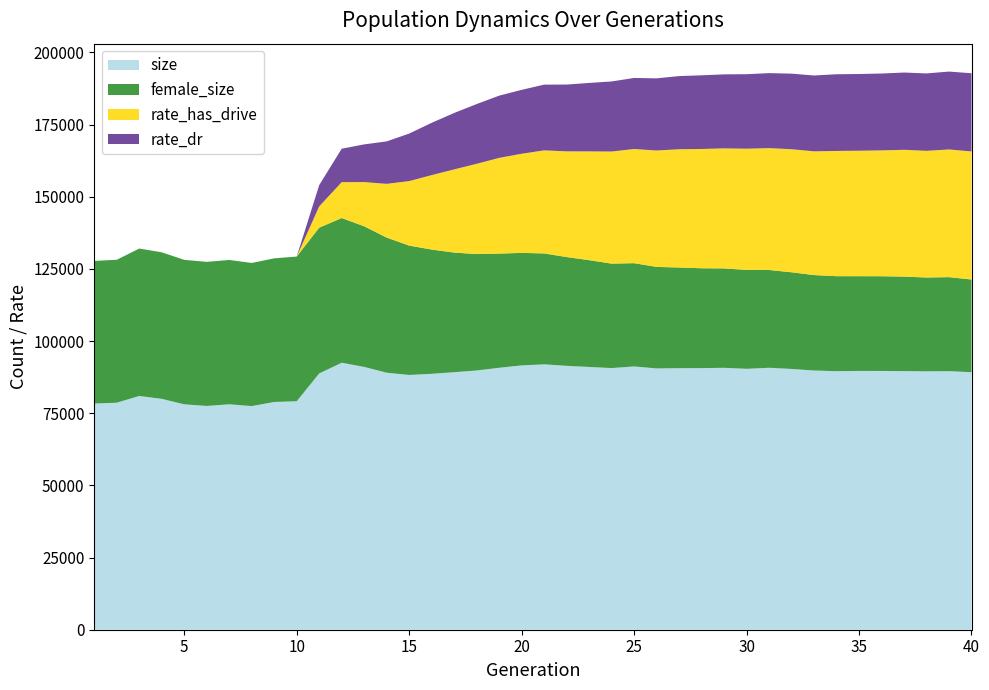

Reading left to right, transcribe all the data shown in this chart.

size: 78370.0	78644.0	80995.0	79983.0	78096.0	77534.0	78105.0	77485.0	78903.0	79164.0	88795.0	92496.0	91058.0	89043.0	88271.0	88669.0	89232.0	89814.0	90761.0	91574.0	91950.0	91430.0	91040.0	90657.0	91218.0	90529.0	90619.0	90640.0	90740.0	90400.0	90761.0	90352.0	89806.0	89574.0	89668.0	89658.0	89605.0	89526.0	89585.0	89226.0
female_size: 49415.0	49537.0	51065.0	50780.0	50054.0	49924.0	50006.0	49589.0	49769.0	50132.0	50510.0	50144.0	48725.0	46825.0	44820.0	43050.0	41437.0	40345.0	39563.0	38986.0	38429.0	37692.0	37000.0	36189.0	35781.0	35172.0	34891.0	34599.0	34444.0	34279.0	33884.0	33494.0	33075.0	32923.0	32822.0	32817.0	32740.0	32513.0	32575.0	32115.0
rate_has_drive: 0.0	0.0	0.0	0.0	0.0	0.0	0.0	0.0	0.0	0.0	0.1	0.1	0.2	0.2	0.2	0.3	0.3	0.3	0.4	0.4	0.4	0.4	0.4	0.4	0.4	0.4	0.4	0.4	0.4	0.5	0.5	0.5	0.5	0.5	0.5	0.5	0.5	0.5	0.5	0.5
rate_dr: 0.0	0.0	0.0	0.0	0.0	0.0	0.0	0.0	0.0	0.0	0.1	0.1	0.1	0.2	0.2	0.2	0.2	0.2	0.2	0.2	0.2	0.3	0.3	0.3	0.3	0.3	0.3	0.3	0.3	0.3	0.3	0.3	0.3	0.3	0.3	0.3	0.3	0.3	0.3	0.3